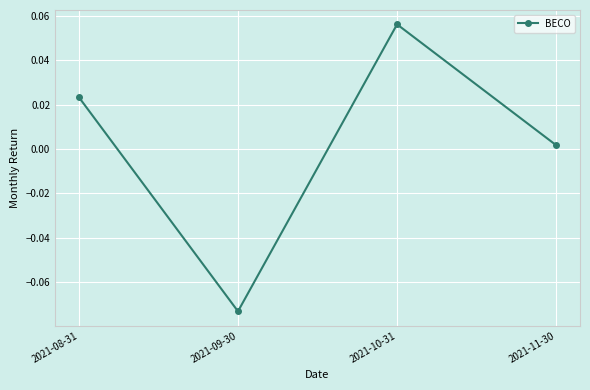

How many negative values are there?

1